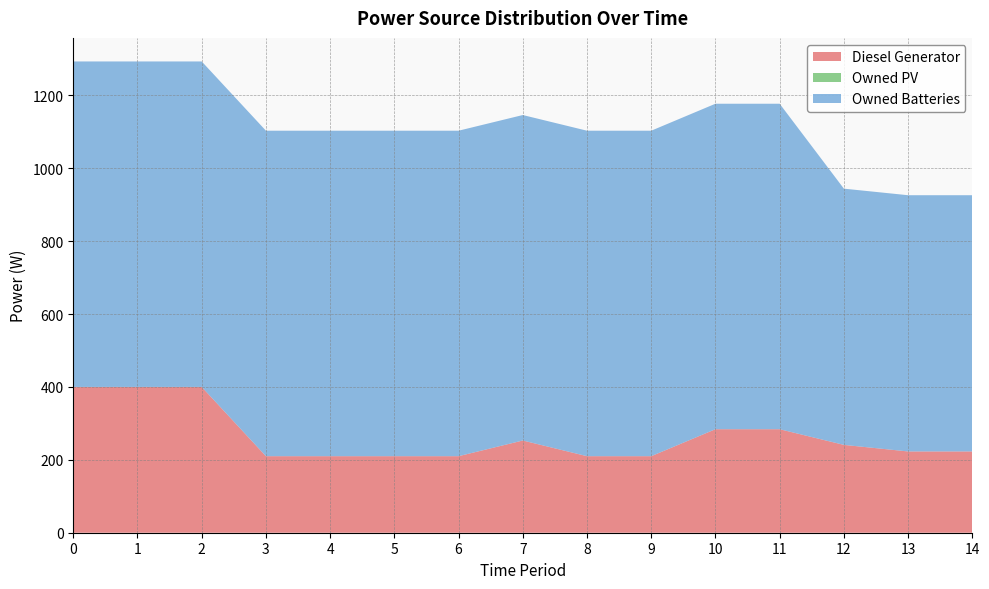

Reading left to right, list all the values displayed in this chart.

Diesel Generator: 400	400	400	210	210	210	210	253	210	210	284	284	241	223	223
Owned PV: 0	0	0	0	0	0	0	0	0	0	0	0	0	0	0
Owned Batteries: 893	893	893	893	893	893	893	893	893	893	893	893	703	703	703